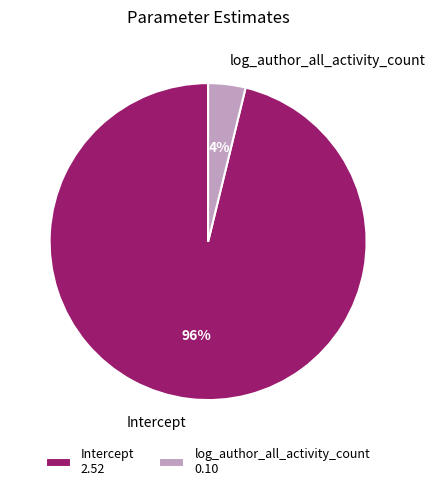

What percentage is the Intercept slice, to the nearest percent?

96%